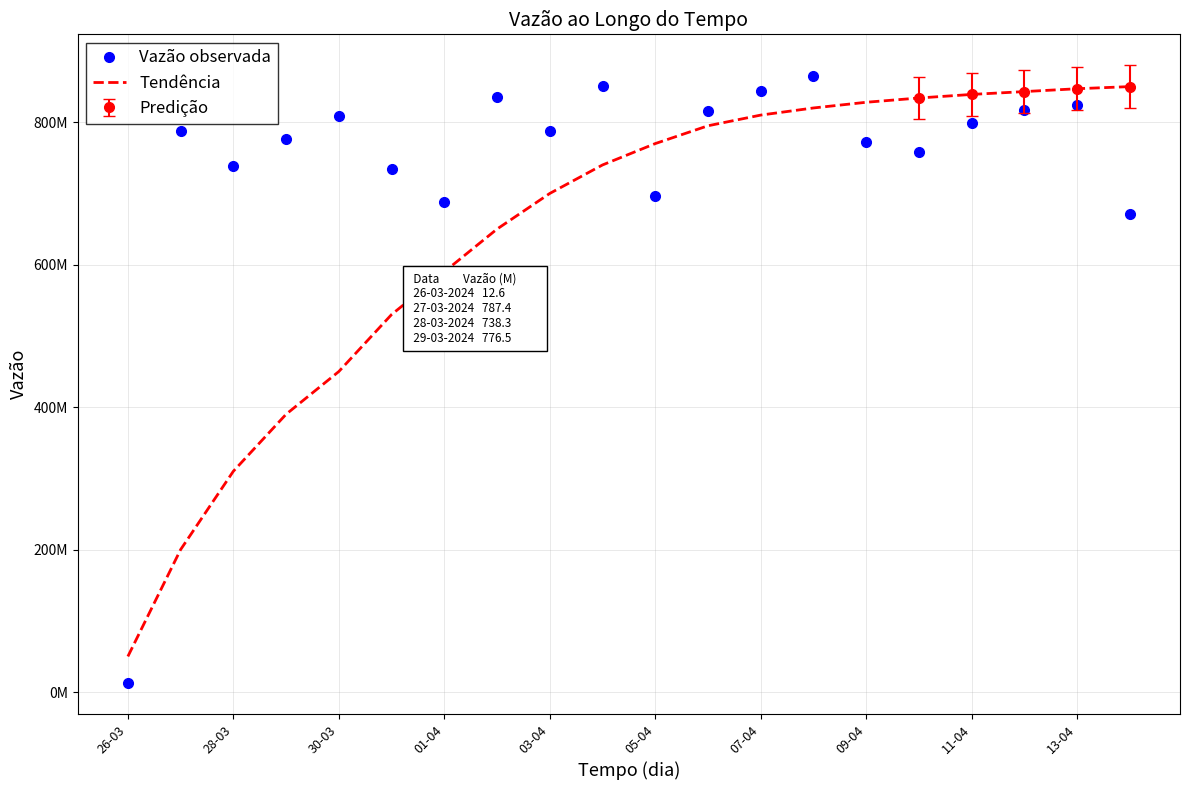

Reading left to right, extract all data points from this chart.

Vazão observada: 12635668	787430785	738320359	776472469	809291240	734793048	687972674	835821392	787166711	851340642	696780912	815165061	843330625	864346296	772697354	758078632	798860461	816788266	823935111	671038895
Tendência: 50000000	200000000	310000000	390000000	450000000	530000000	590000000	650000000	700000000	740000000	770000000	795000000	810000000	820000000	828000000	834000000	839000000	843000000	847000000	850000000